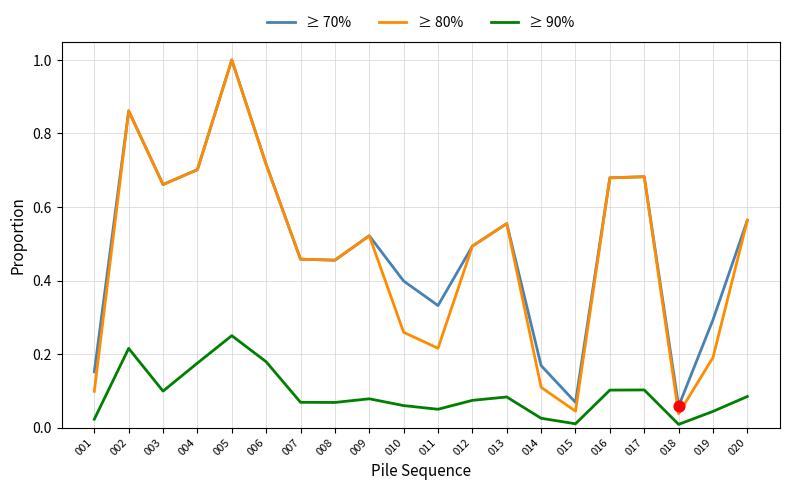

At how many categories does at least one series exceed 0?

20